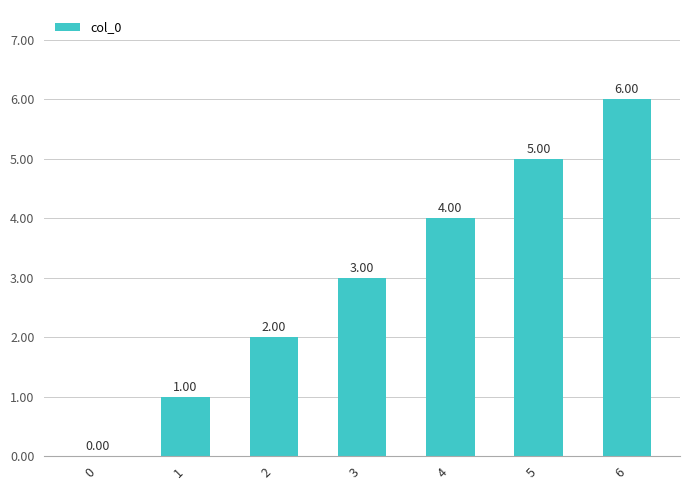

What is the sum of all values?

21